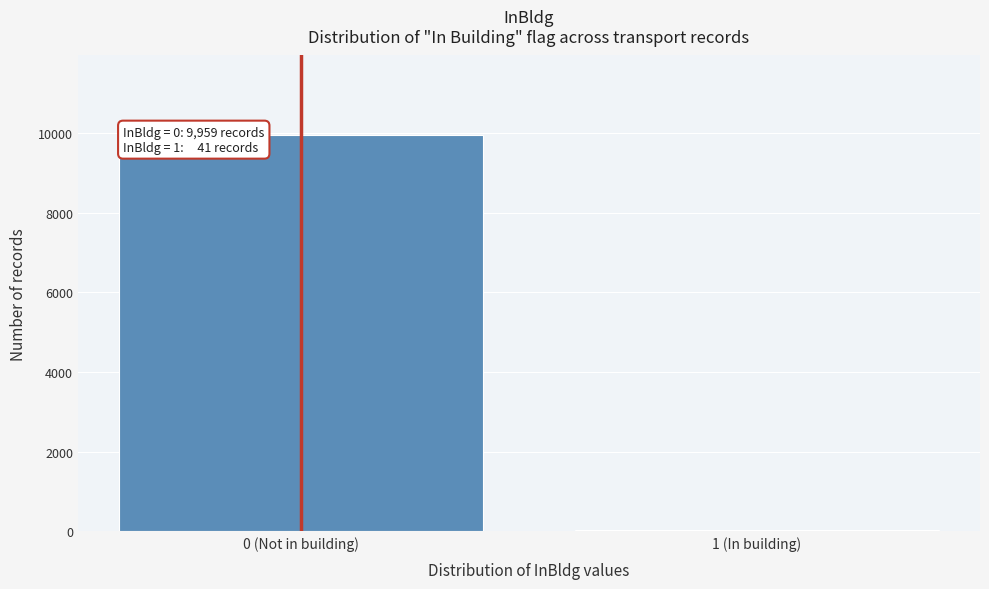

Reading left to right, list all the values displayed in this chart.

0 (Not in building)=9959	1 (In building)=41